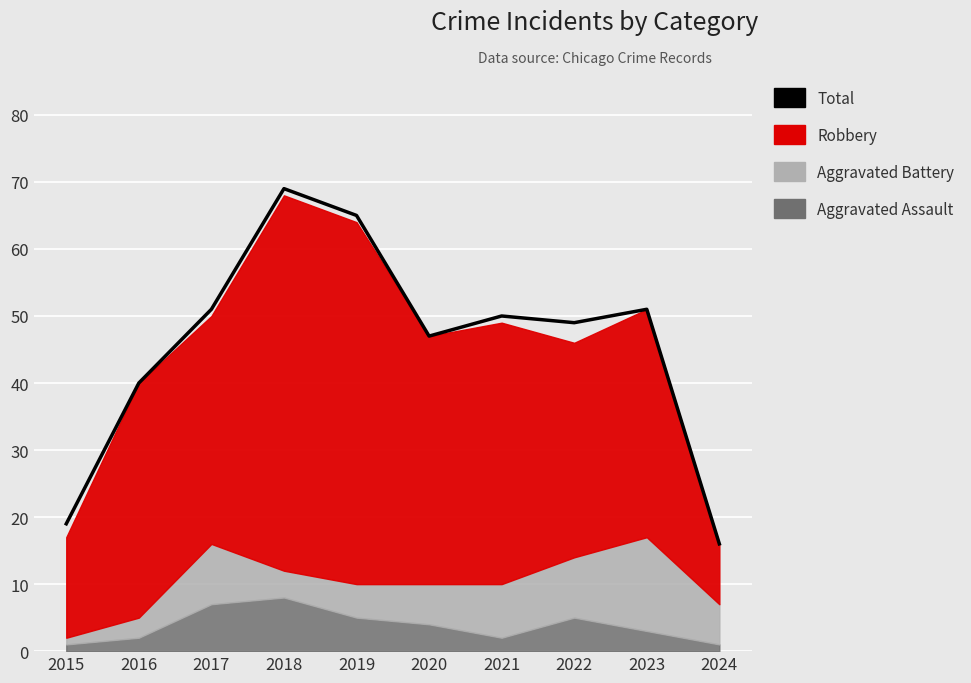

How many lines are shown in the chart?

1